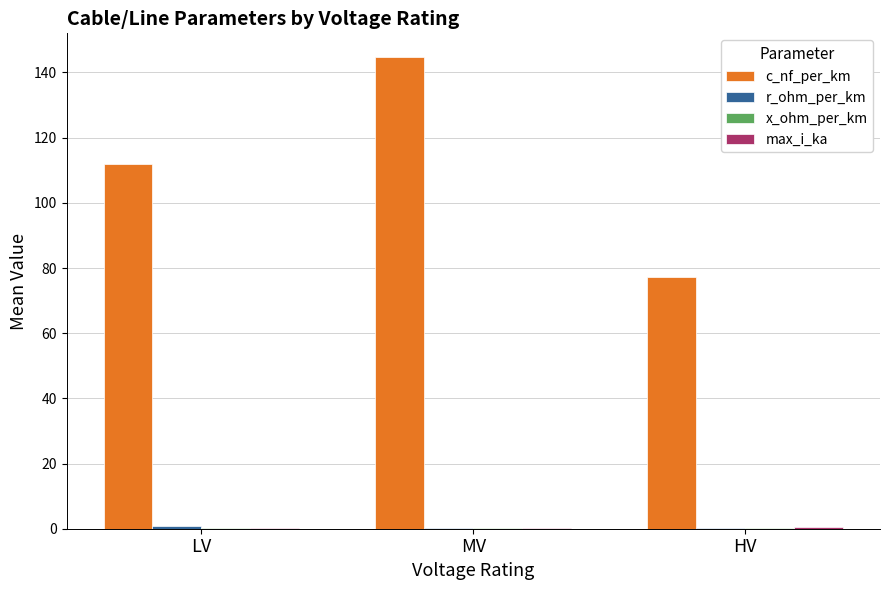

How many series are shown in this chart?

4